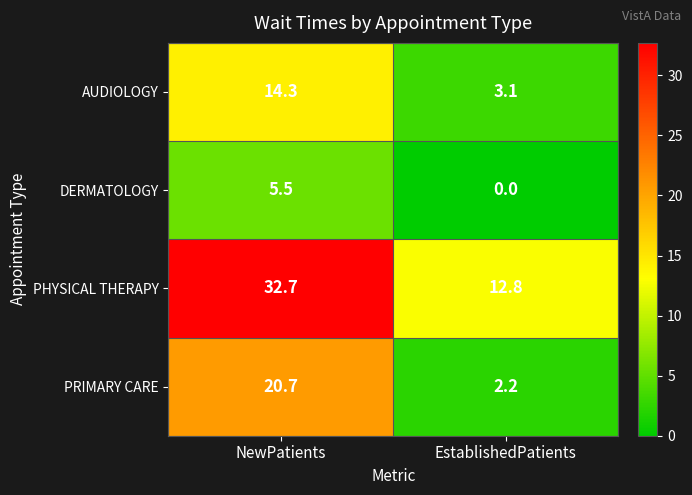

Reading left to right, extract all data points from this chart.

AUDIOLOGY: 14.3	3.1
DERMATOLOGY: 5.5	0.0
PHYSICAL THERAPY: 32.7	12.8
PRIMARY CARE: 20.7	2.2